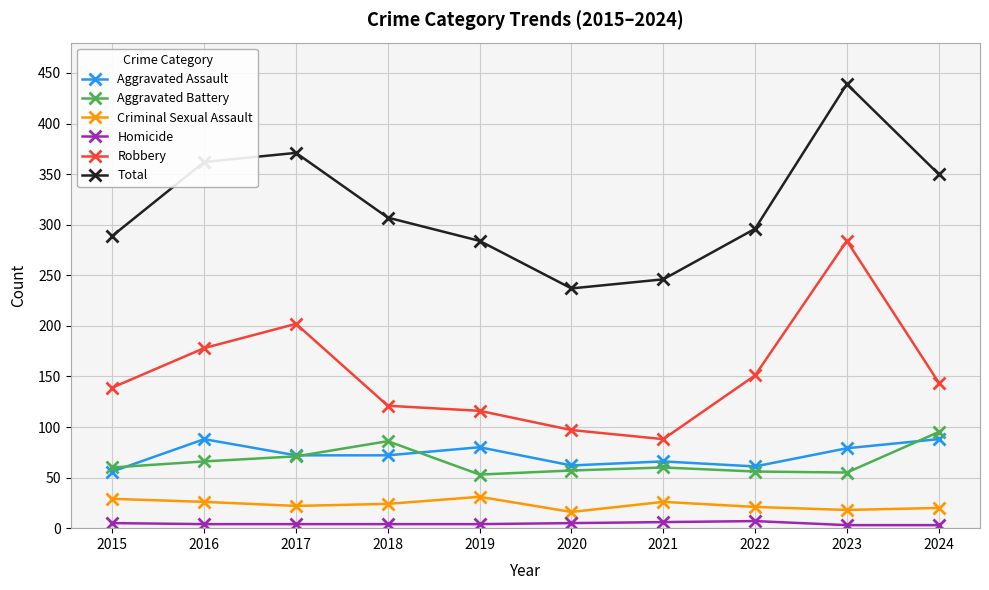

Does the chart display data point markers on the line(s)?

Yes